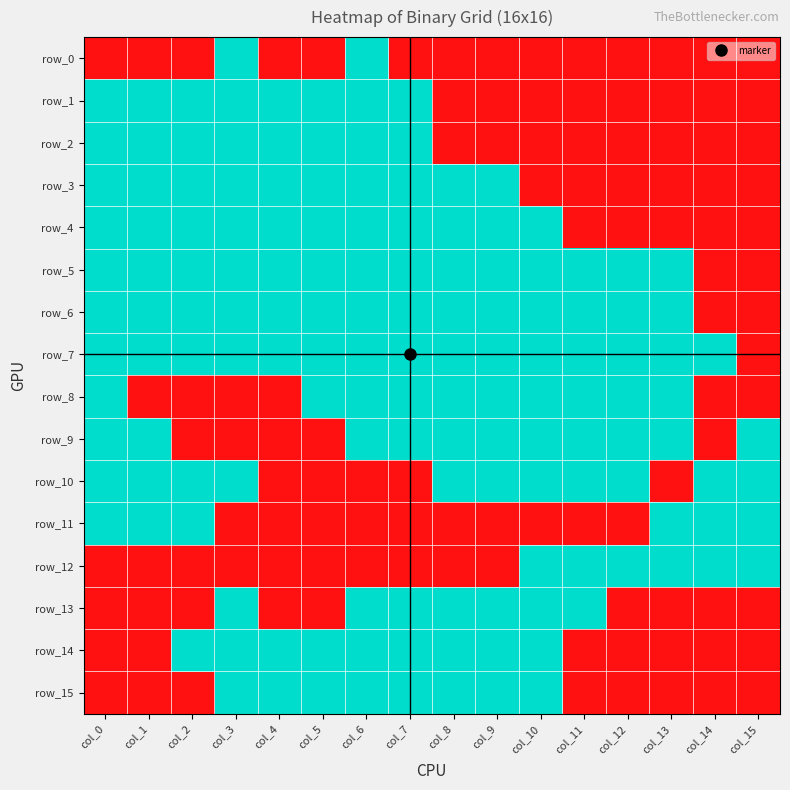

At which label is row_10 closest to 0?

col_4